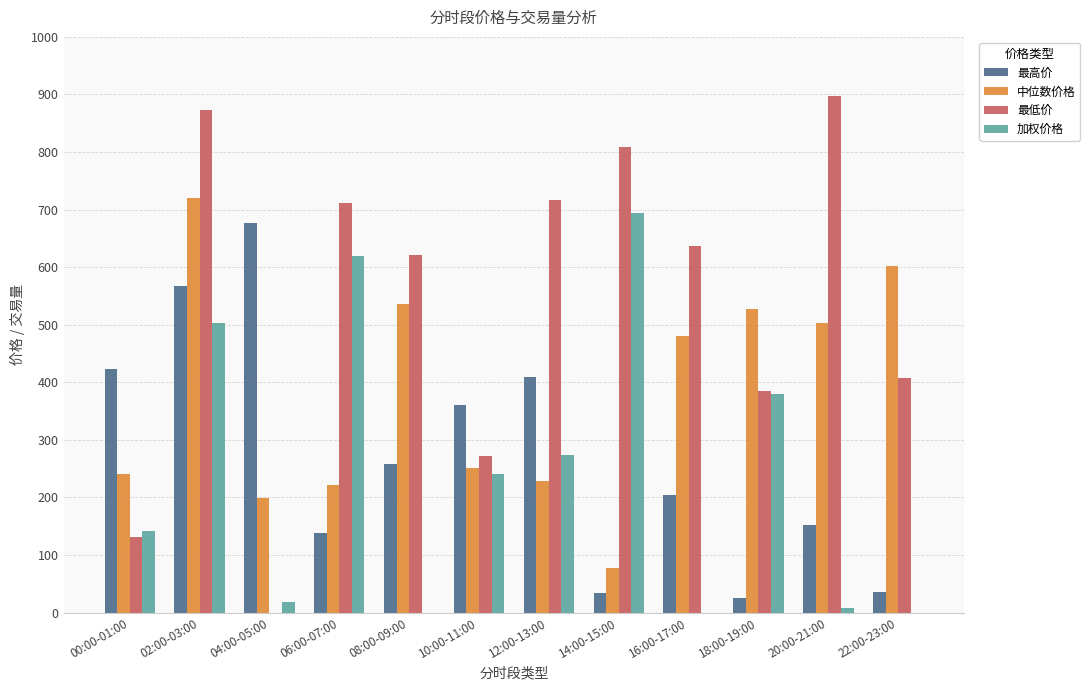

At which category does the chart reach its peak across all series?

20:00-21:00